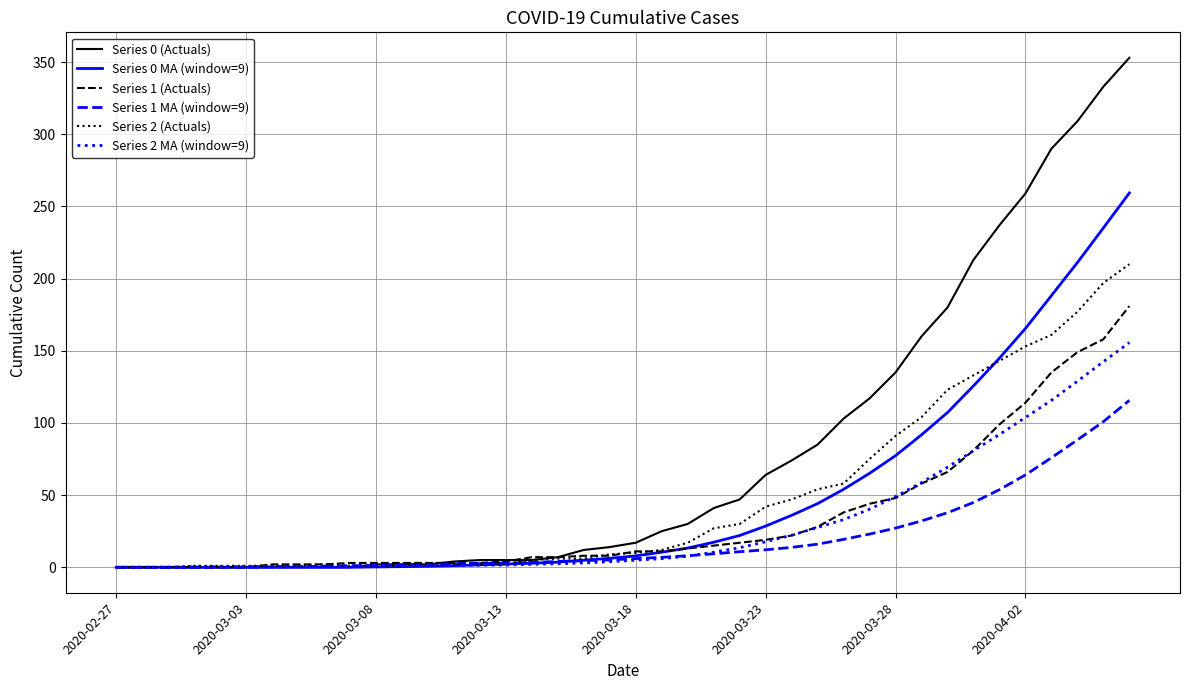

Which series ends up on top after the final intersection of Series 1 MA (window=9) and Series 2 MA (window=9)?

Series 2 MA (window=9)